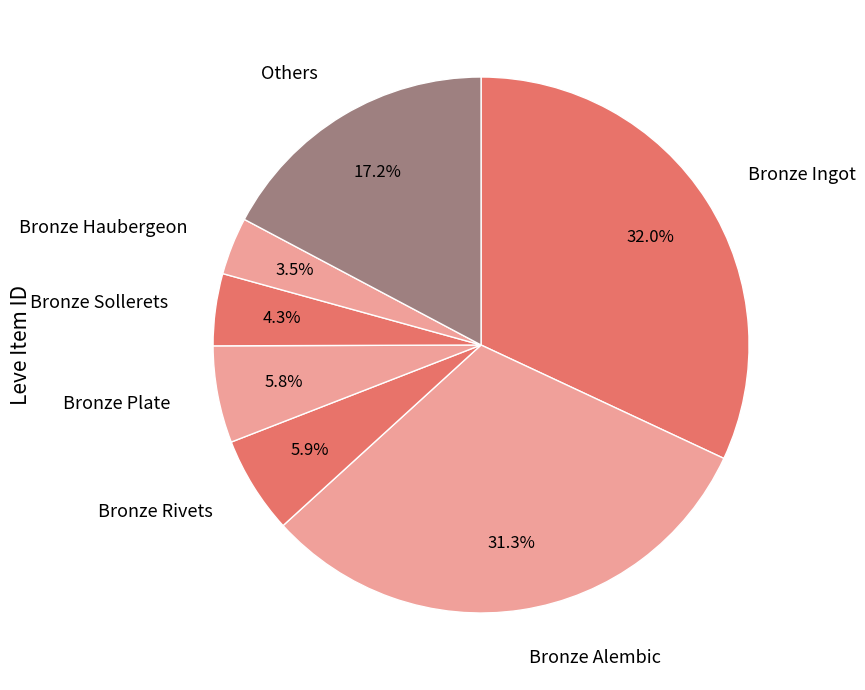

Which slice is the smallest?

Bronze Haubergeon